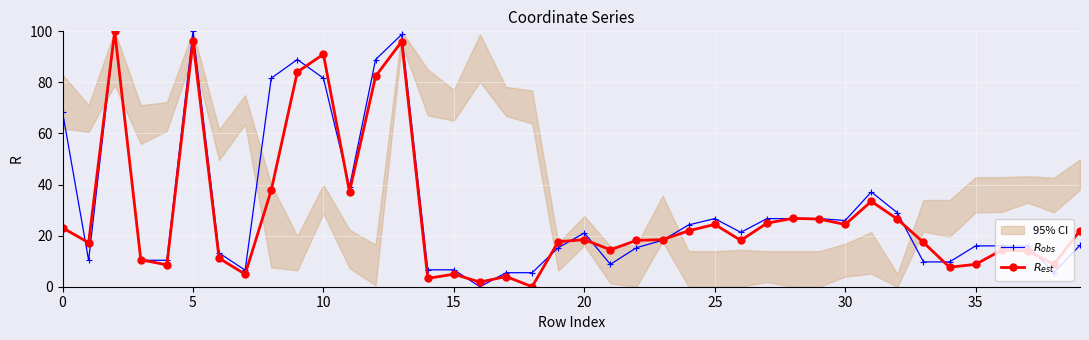

What is the total value across all series at 17?

9.5